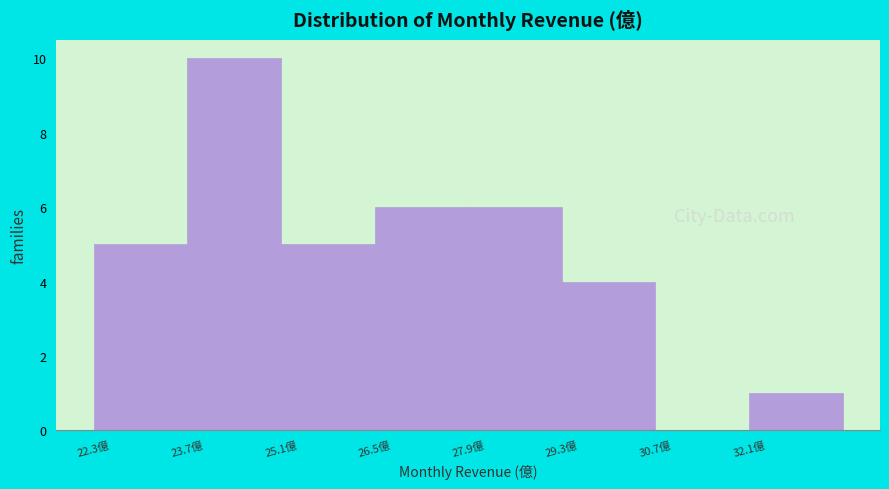

Which range on the x-axis has the tallest bar?

23.6 to 25.0